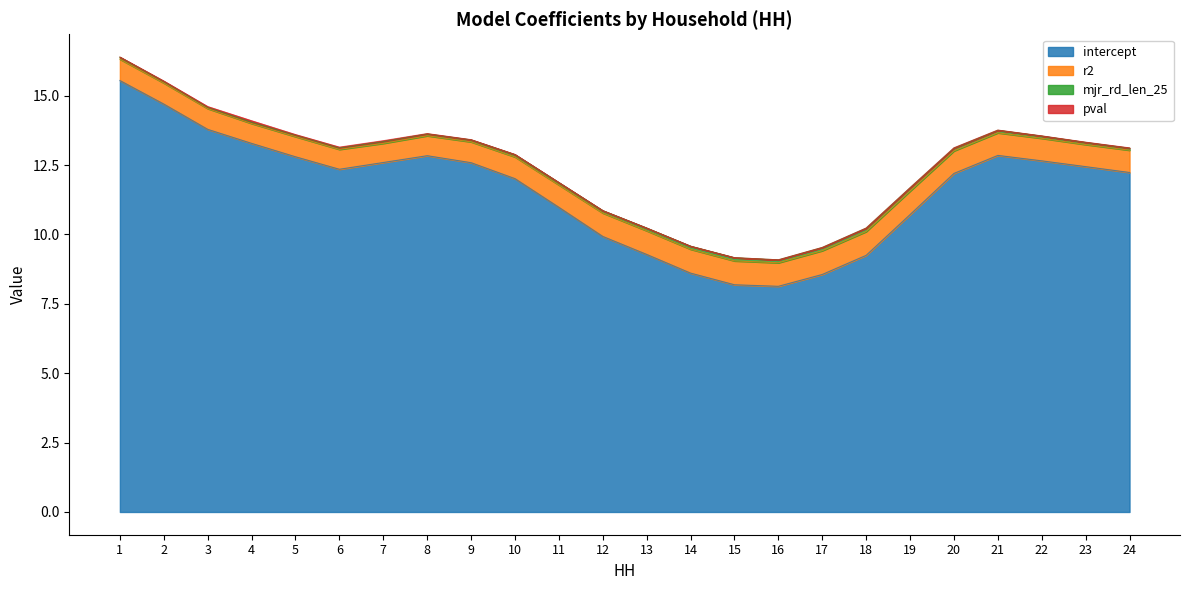

At which label is intercept closest to 11?

11